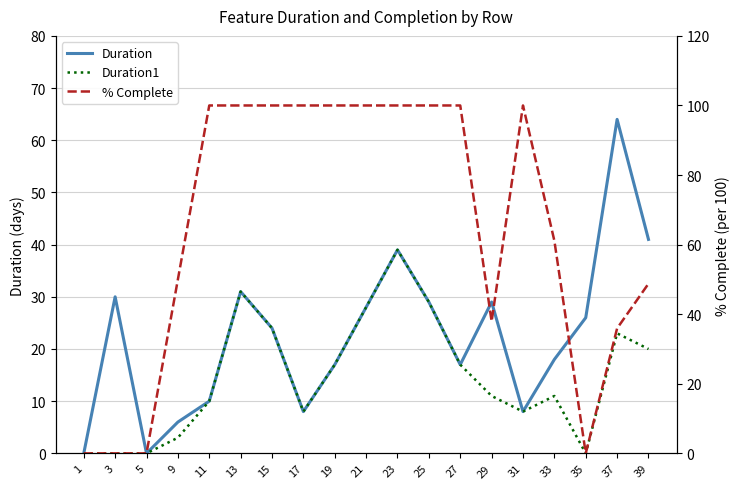

Reading left to right, transcribe all the data shown in this chart.

Duration: 0.0	30.0	0.0	6.0	10.0	31.0	24.0	8.0	17.0	28.0	39.0	29.0	17.0	29.0	8.0	18.0	26.0	64.0	41.0
Duration1: 0.0	0.0	0.0	3.0	10.0	31.0	24.0	8.0	17.0	28.0	39.0	29.0	17.0	11.0	8.0	11.0	0.0	23.0	20.0
% Complete: 0.0	0.0	0.0	50.0	100.0	100.0	100.0	100.0	100.0	100.0	100.0	100.0	100.0	37.9	100.0	61.1	0.0	35.9	48.8